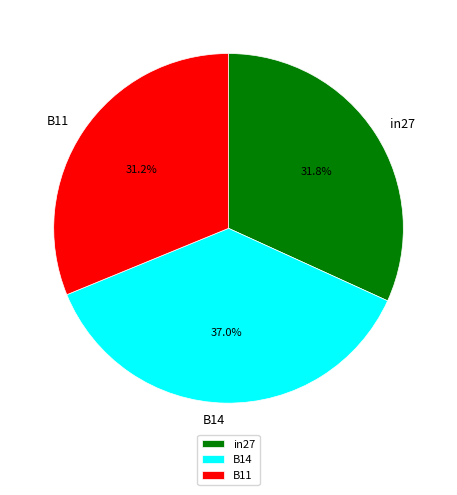

Which has a higher value, B11 or B14?

B14